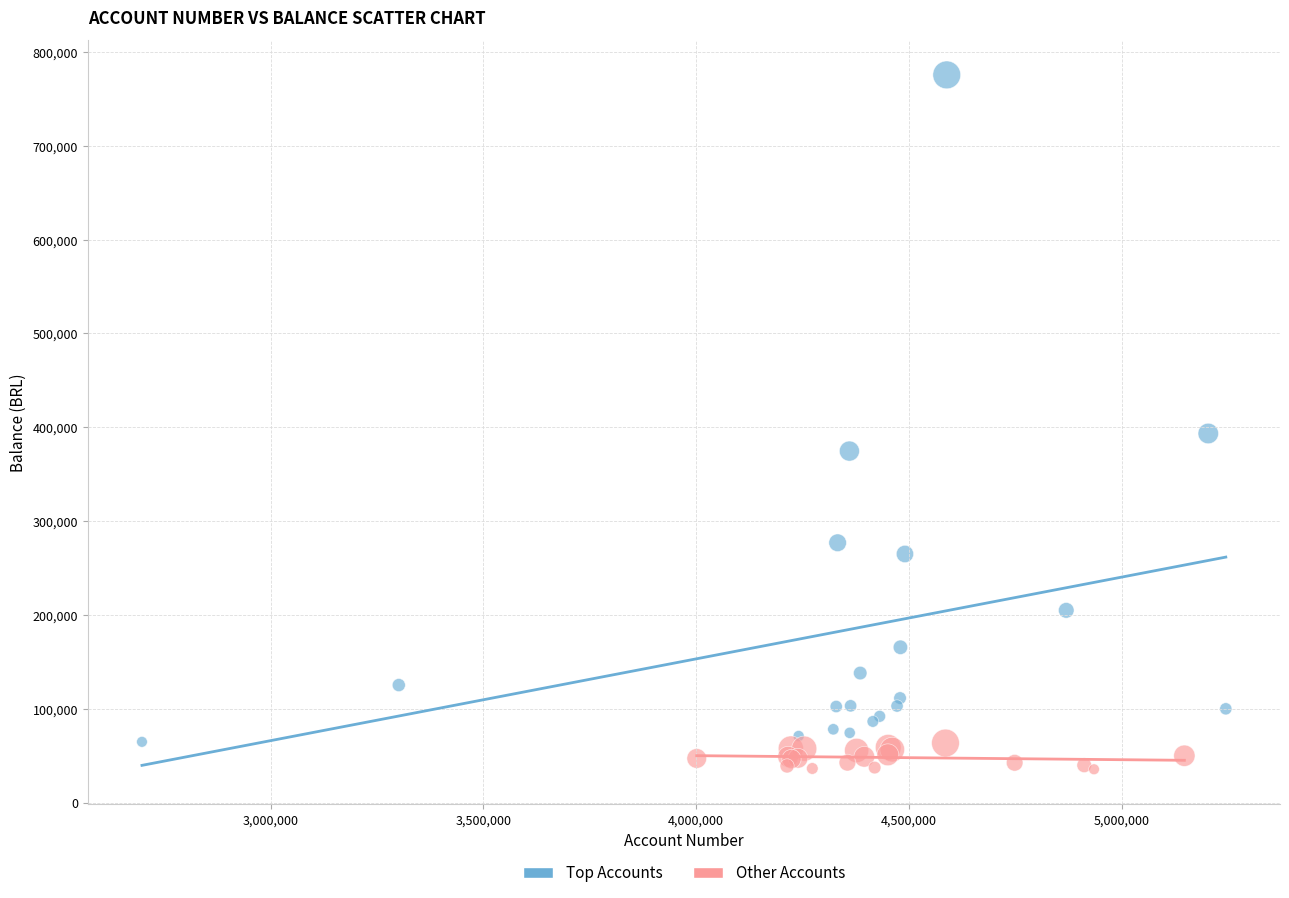

Which series reaches the maximum Y coordinate?

Top Accounts